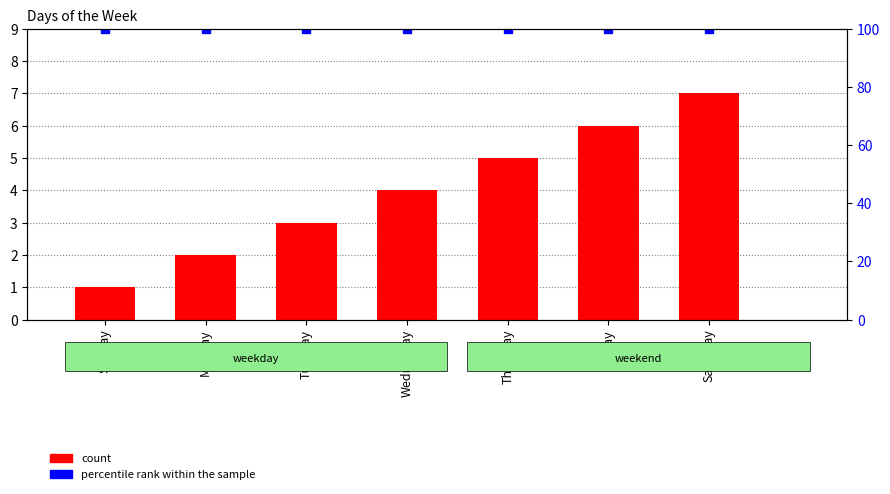

What position from the right is Friday?

2